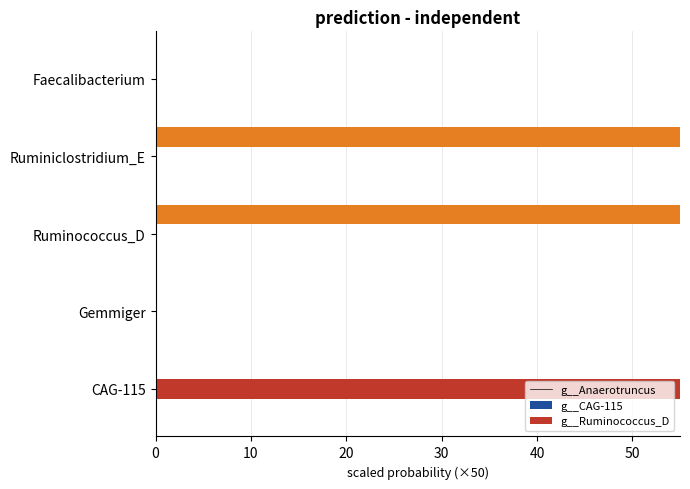

Which series changed the most between Gemmiger and Ruminiclostridium_E?

g__Ruminococcus_D